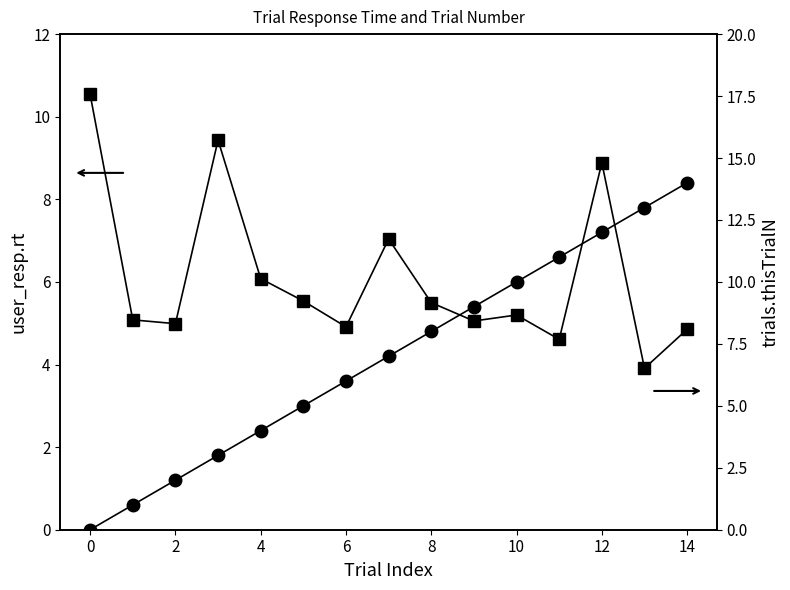

What is the value of the trials.thisTrialN point at the 3rd from the left?

2.0